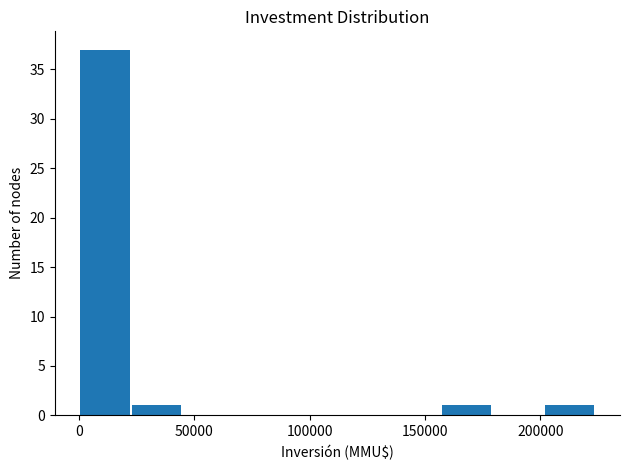

Reading left to right, list every bar in this chart as the range it spans on the x-axis followed by its height. Neither the bar edges nor the heights are printed on the chart, so give them approximately, as read against the axes.

0 to 20000: 37
20000 to 45000: 1
45000 to 65000: 0
65000 to 90000: 0
90000 to 110000: 0
110000 to 135000: 0
135000 to 155000: 0
155000 to 180000: 1
180000 to 200000: 0
200000 to 225000: 1